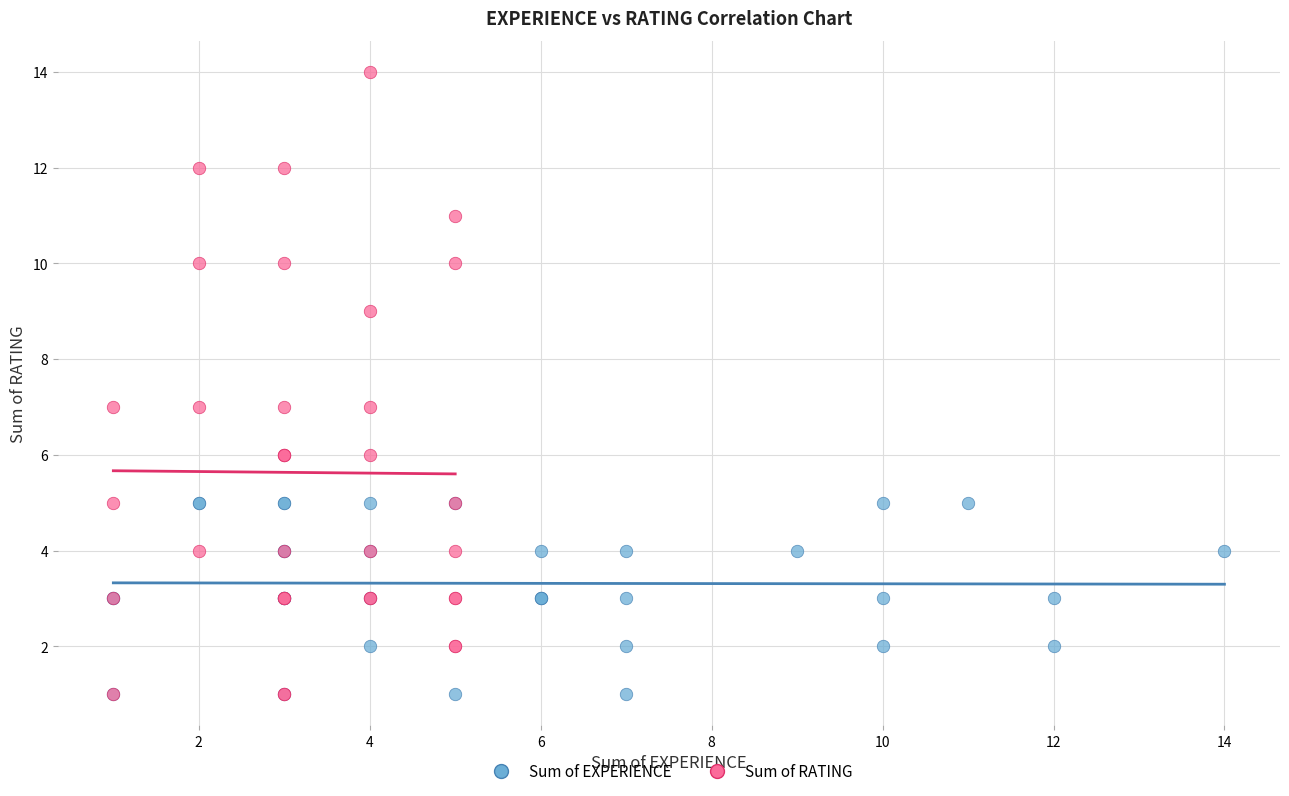

Which series has the largest Y range (max minus min)?

Sum of RATING